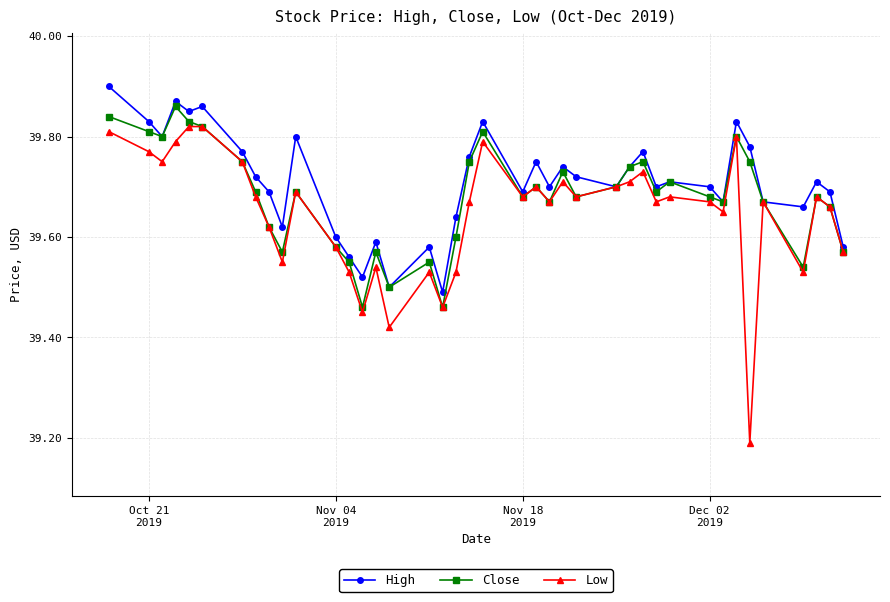

True or false: High has more than 1 points higher than both neighbors.

True